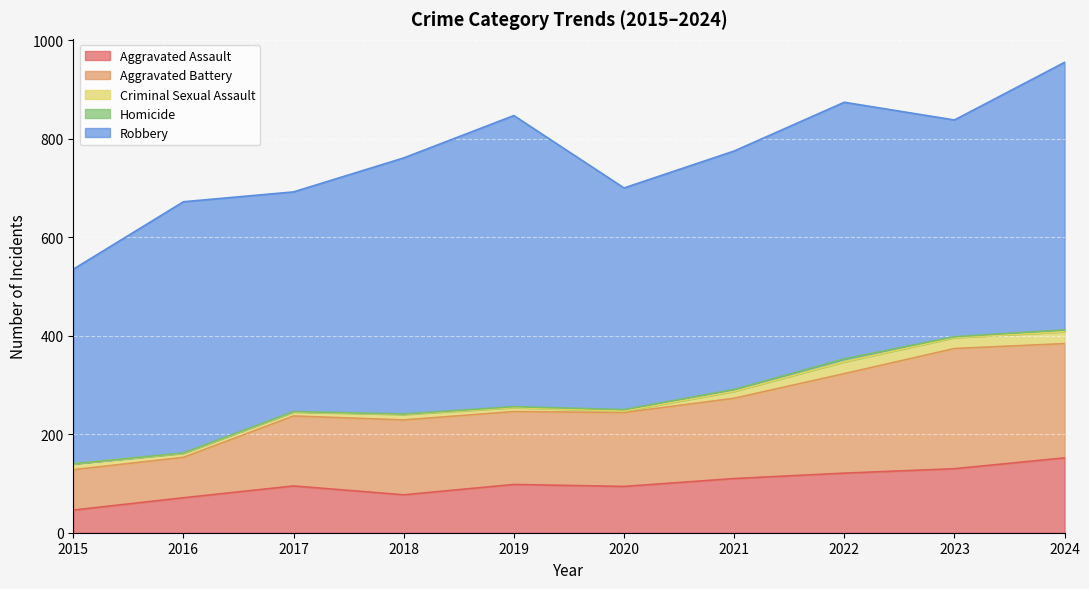

Where does the Aggravated Battery series first go above 152?

2021